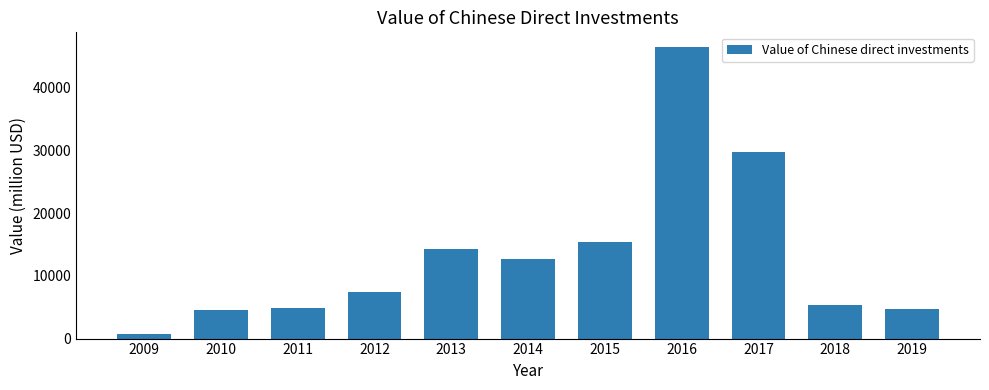

The chart shows a value of 5390 at 2018. True or false?

True